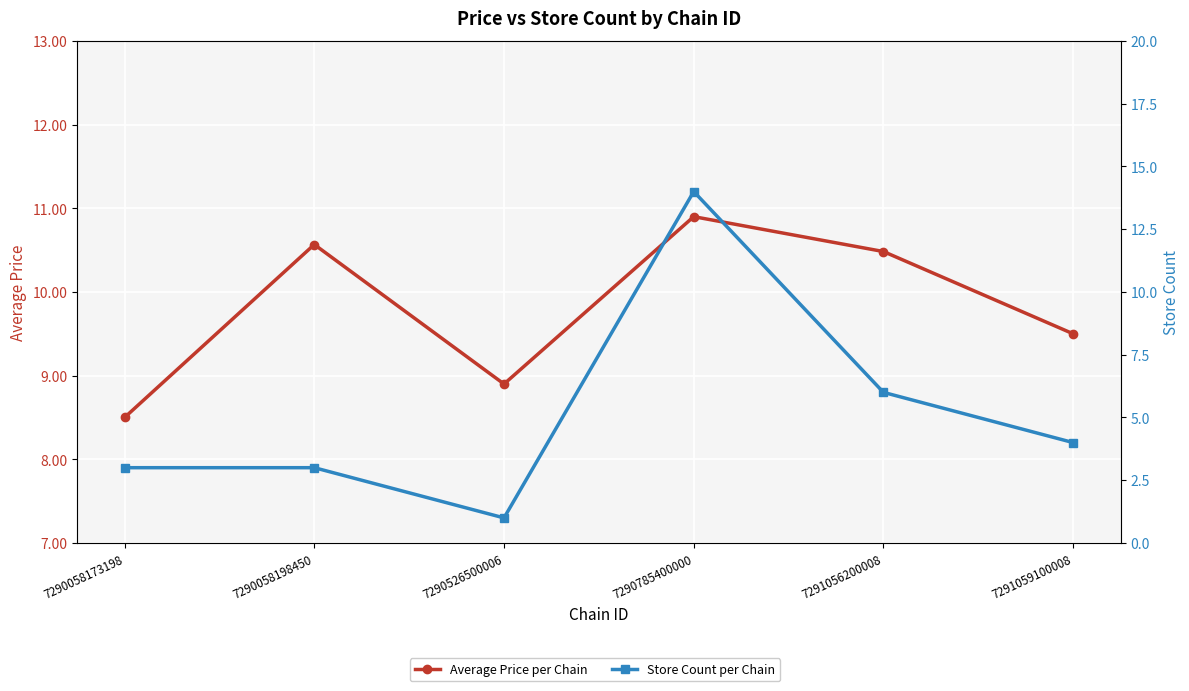

What is the minimum value for Average Price per Chain?

8.5